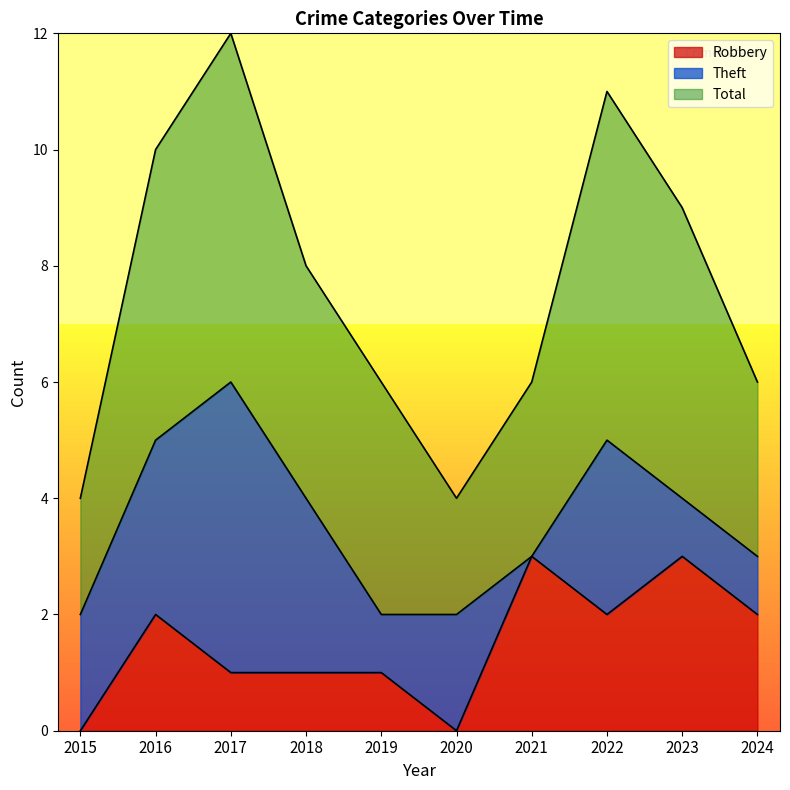

True or false: Robbery and Total cross at least once.

False